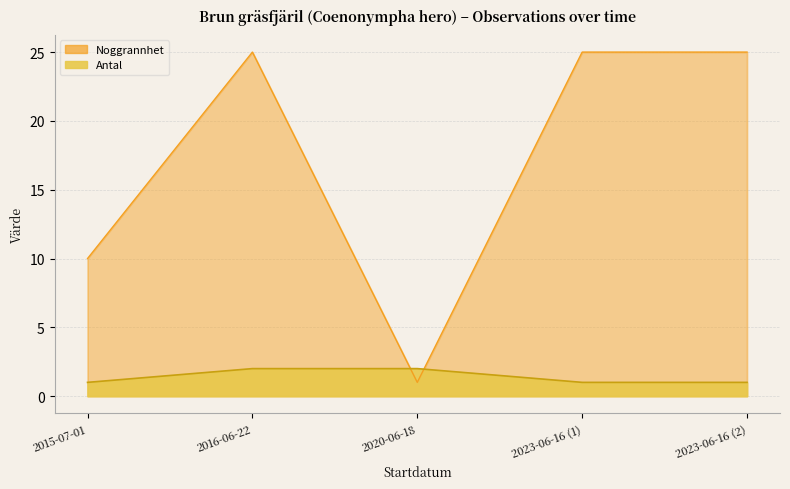

Which series ends up on top after the final intersection of Antal and Noggrannhet?

Noggrannhet